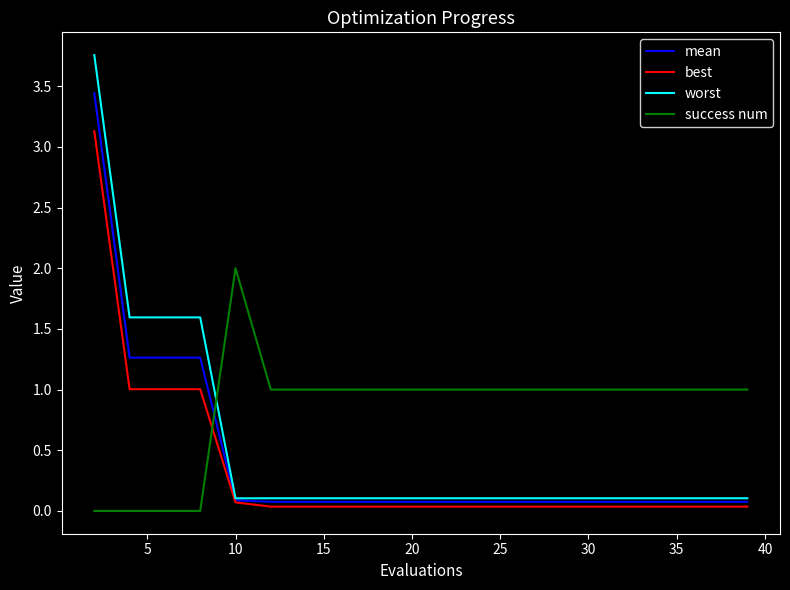

List the series in order of their peak value, highest first.

worst, mean, best, success num